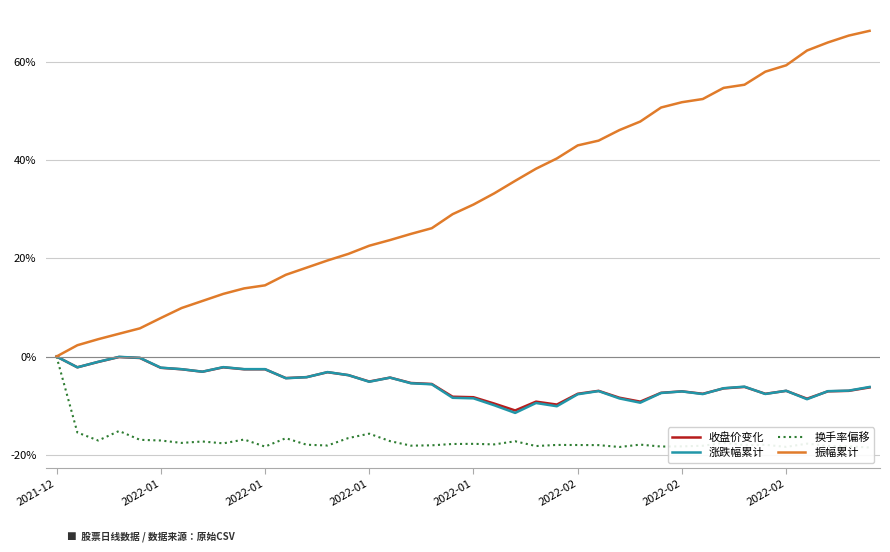

What is the label of the 13th point from the left?

12